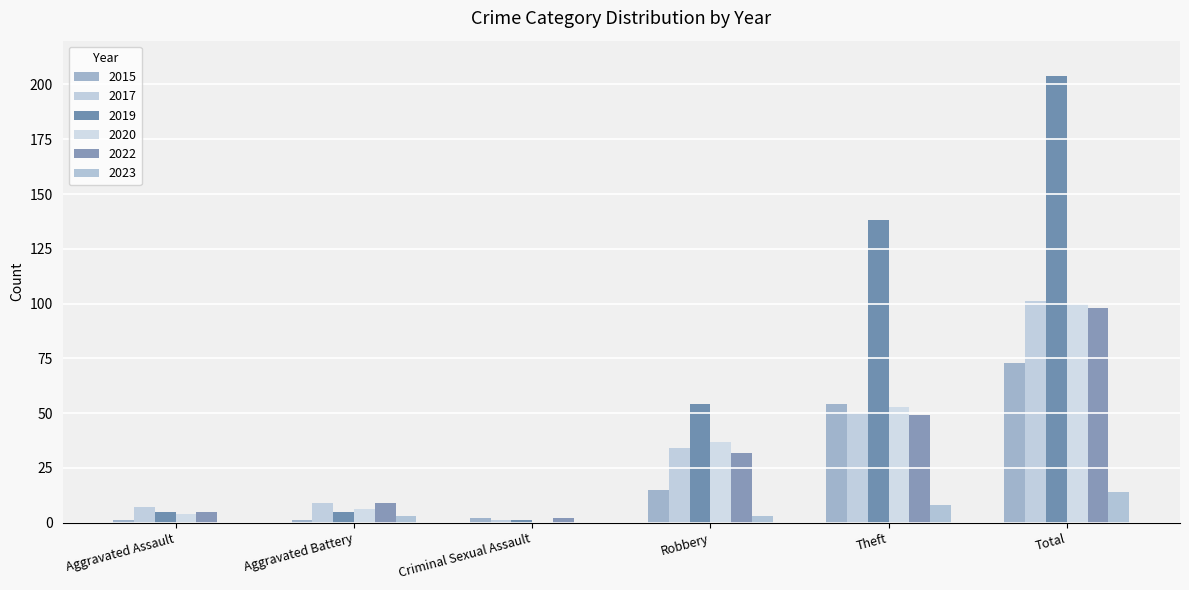

Are the bars horizontal?

No